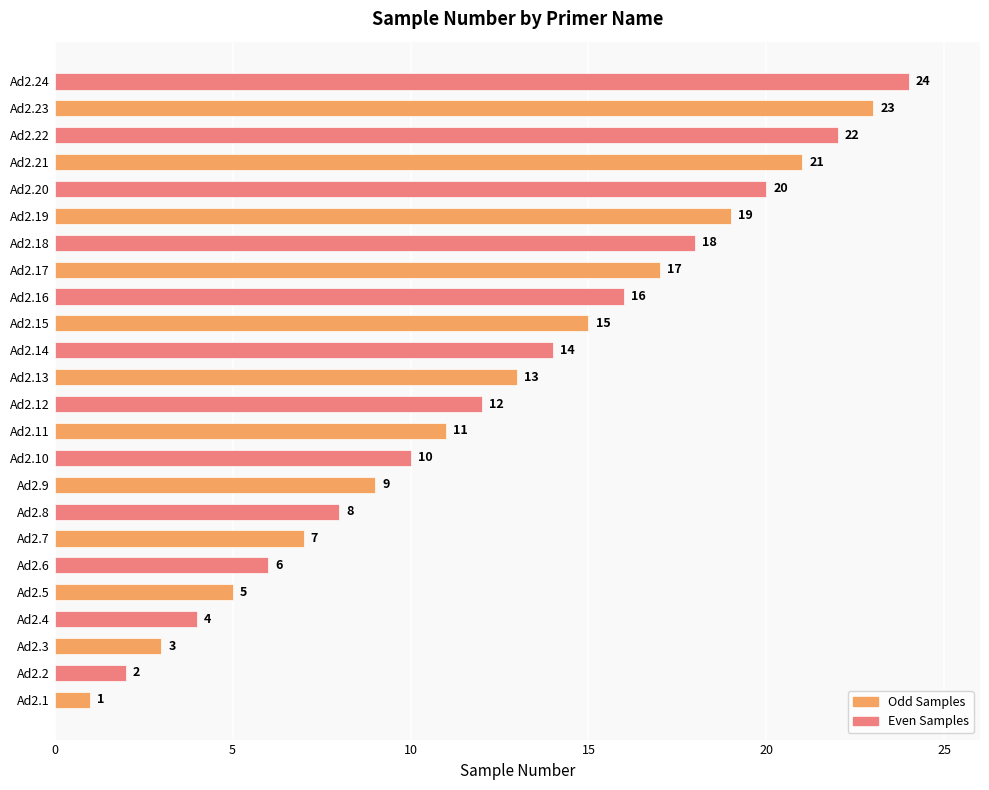

Are the bars horizontal?

Yes